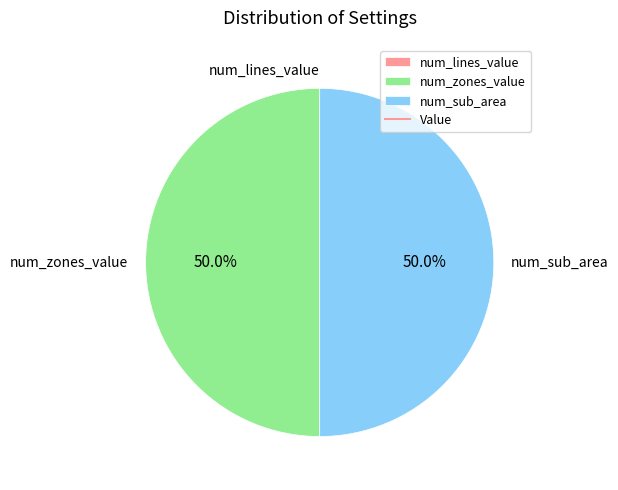

What percentage is NOT represented by num_sub_area?

50.0%